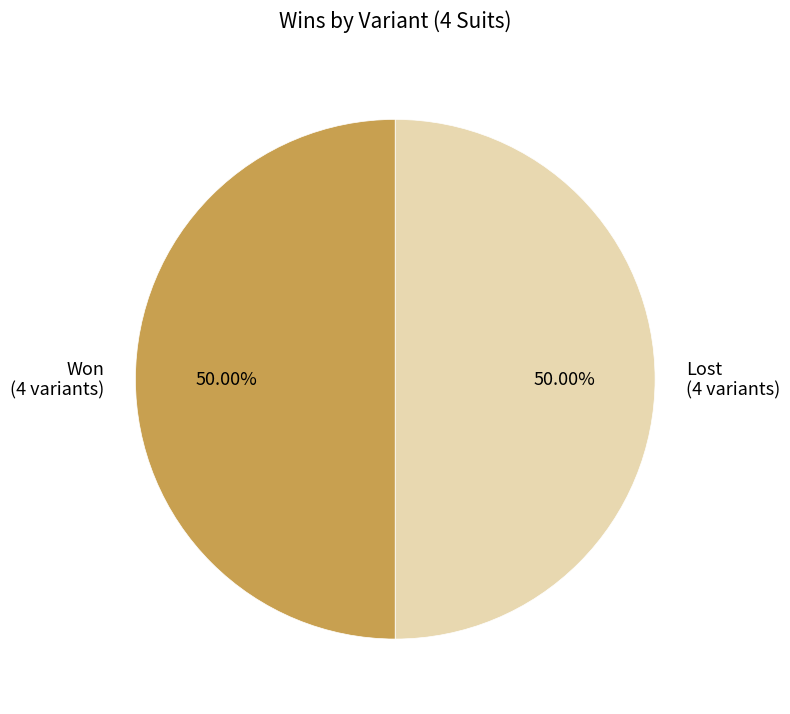

How many slices are in this pie chart?

2